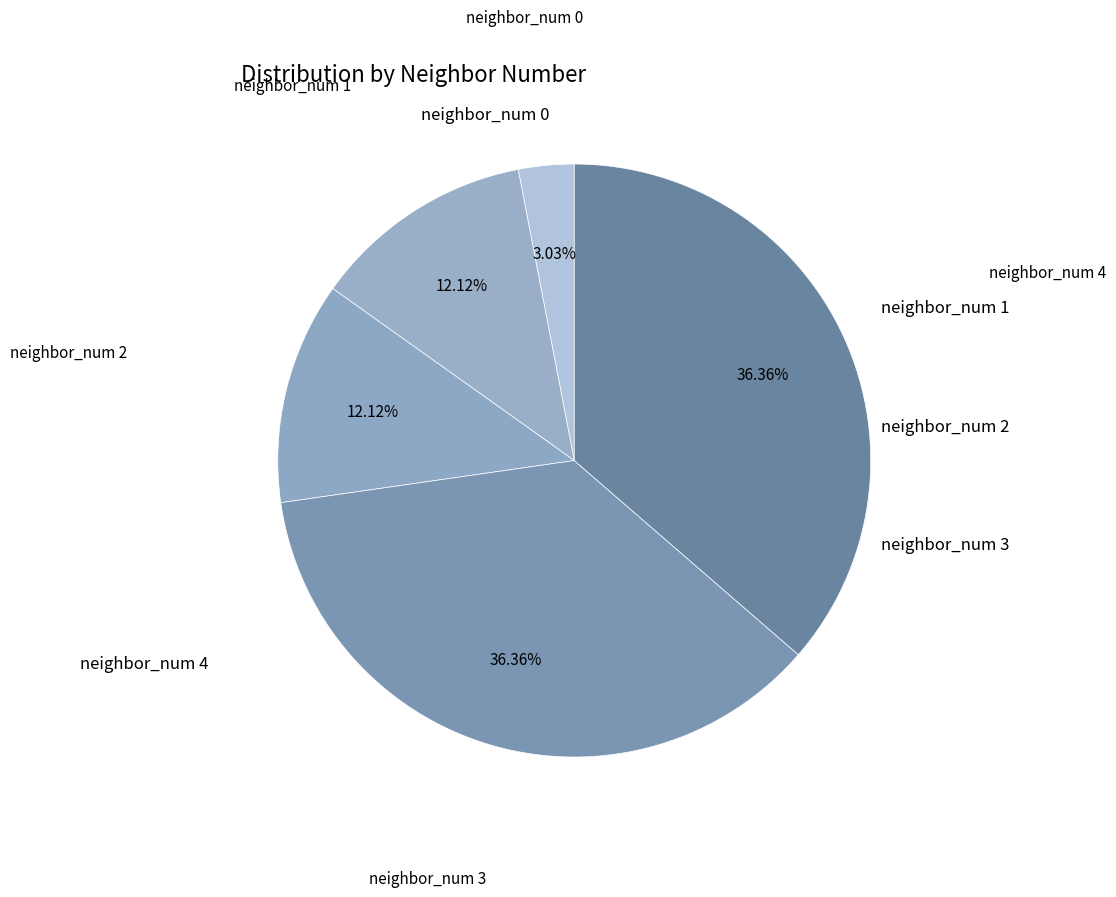

How much of the chart is everything except neighbor_num 4?

63.6%